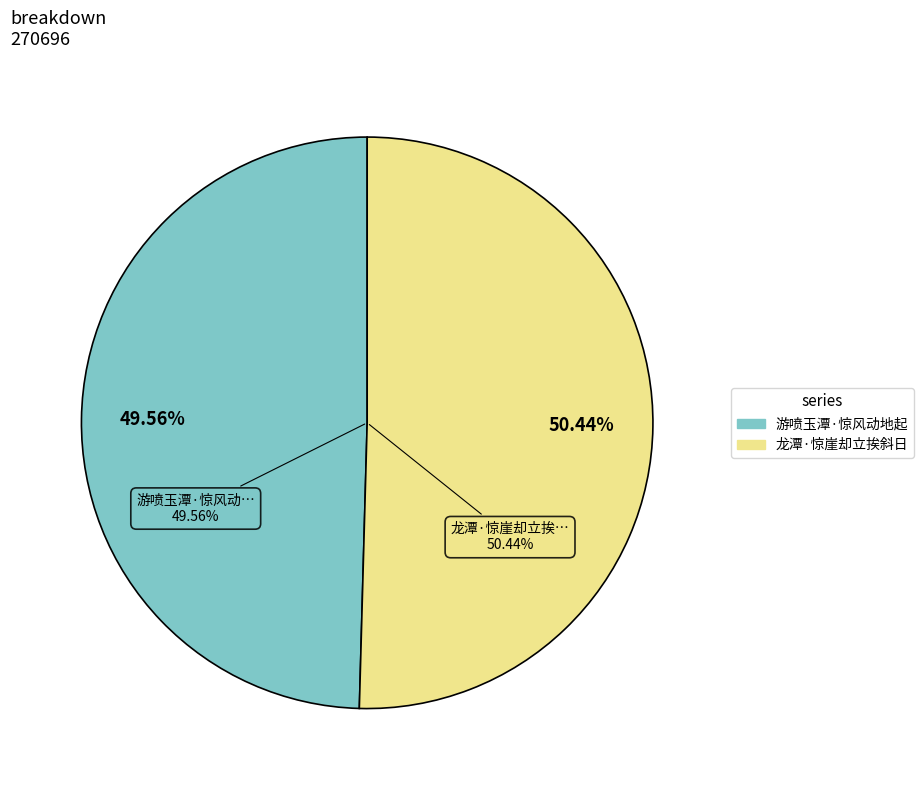

How many slices are in this pie chart?

2